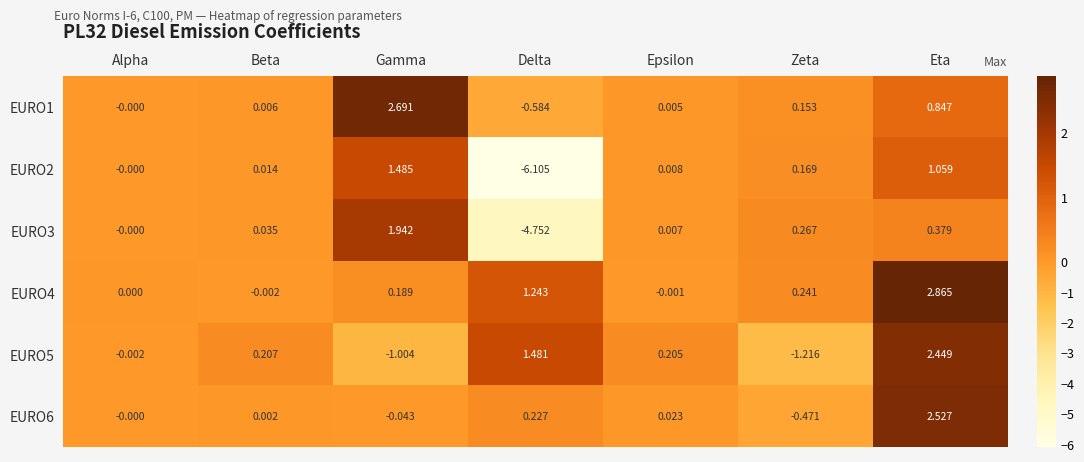

How many distinct data groups are displayed?

6